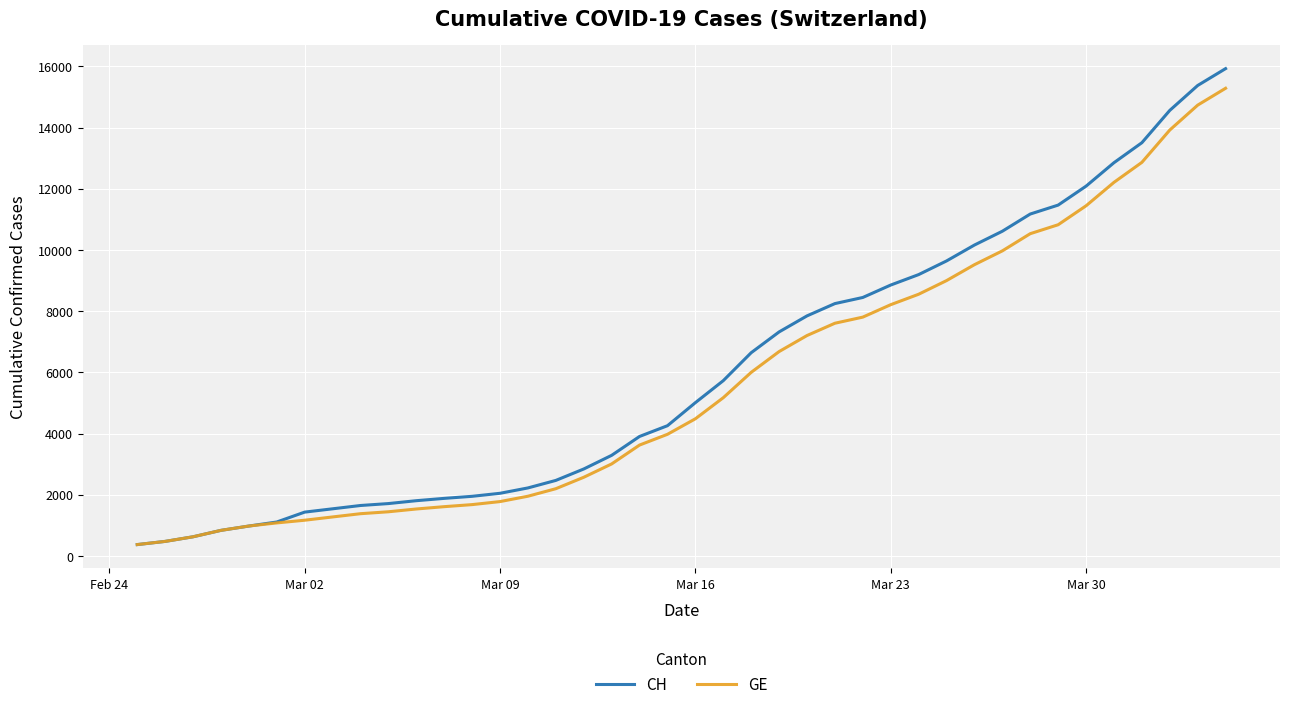

Which series has the largest range (max minus min)?

CH